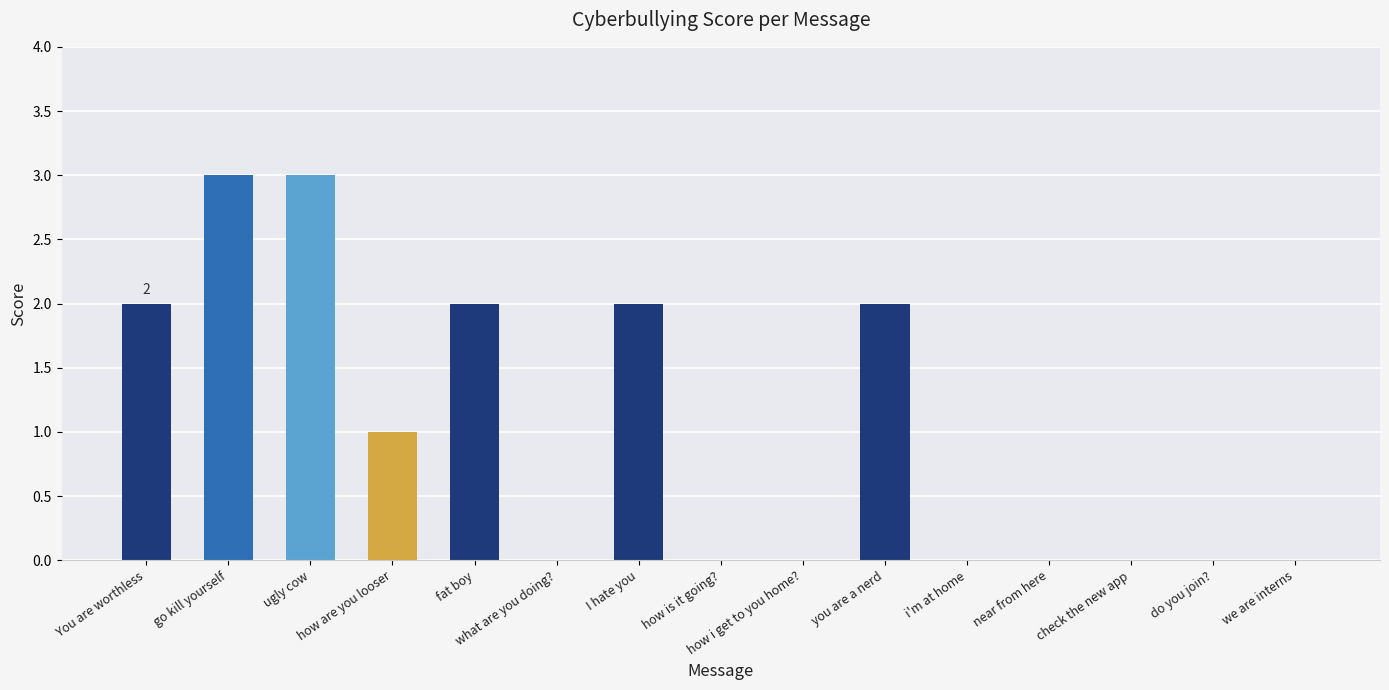

What is the sum of all values?

15